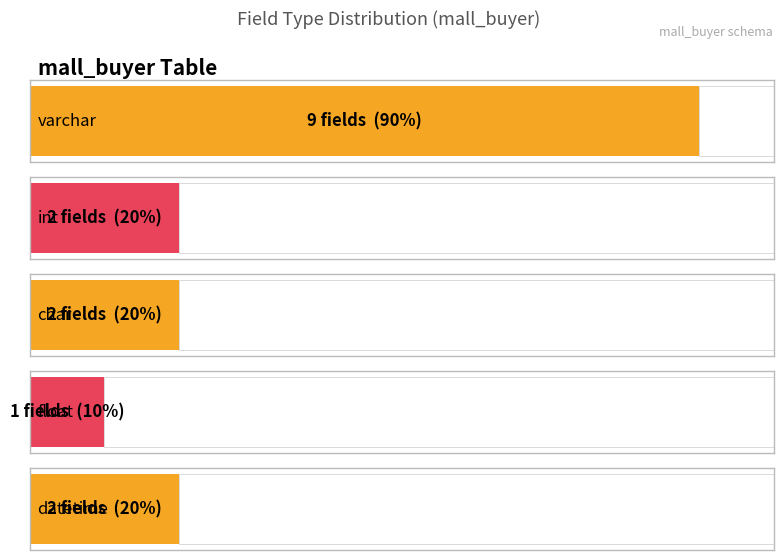

Which series has the widest spread of values?

varchar